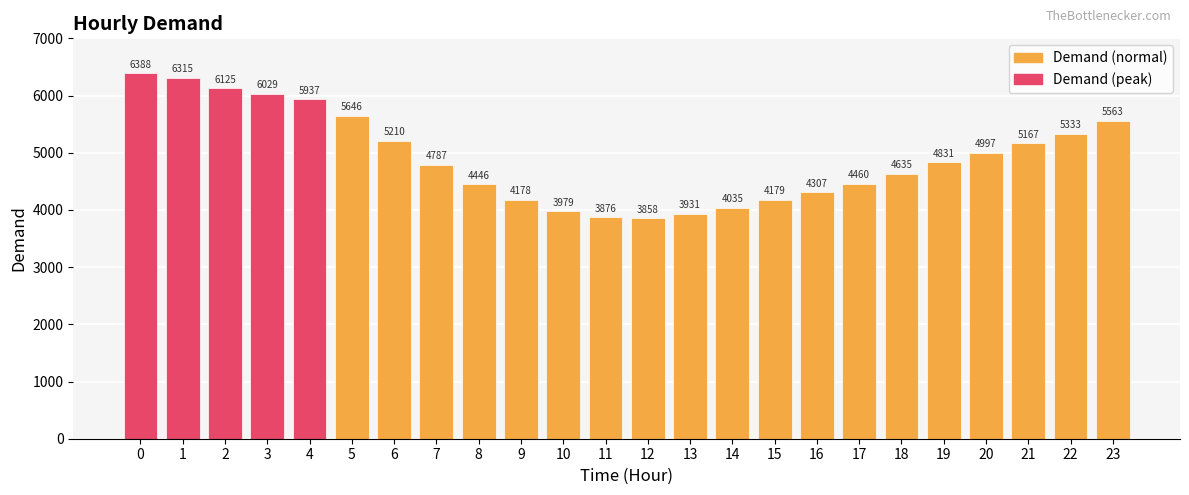

Is it true that the value at 11 is 5852?

False